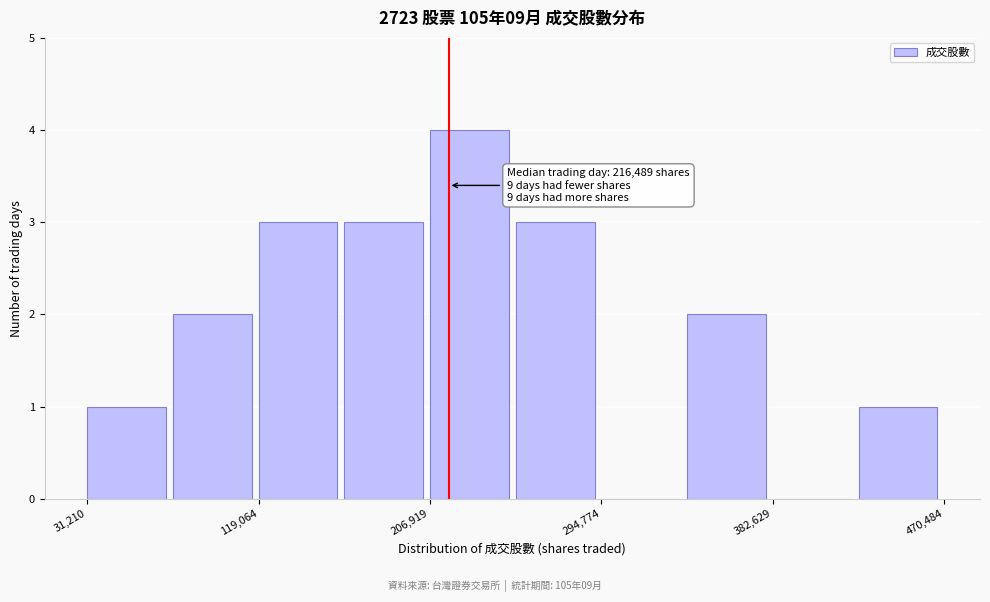

Which range on the x-axis has the tallest bar?

210000 to 250000